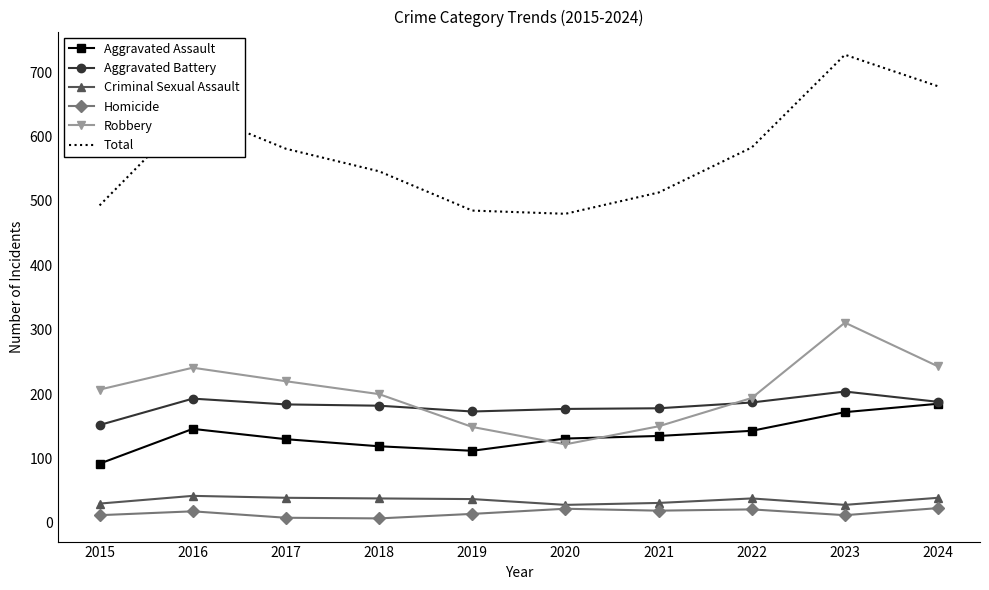

How many values in the Aggravated Assault series are below 135?

5